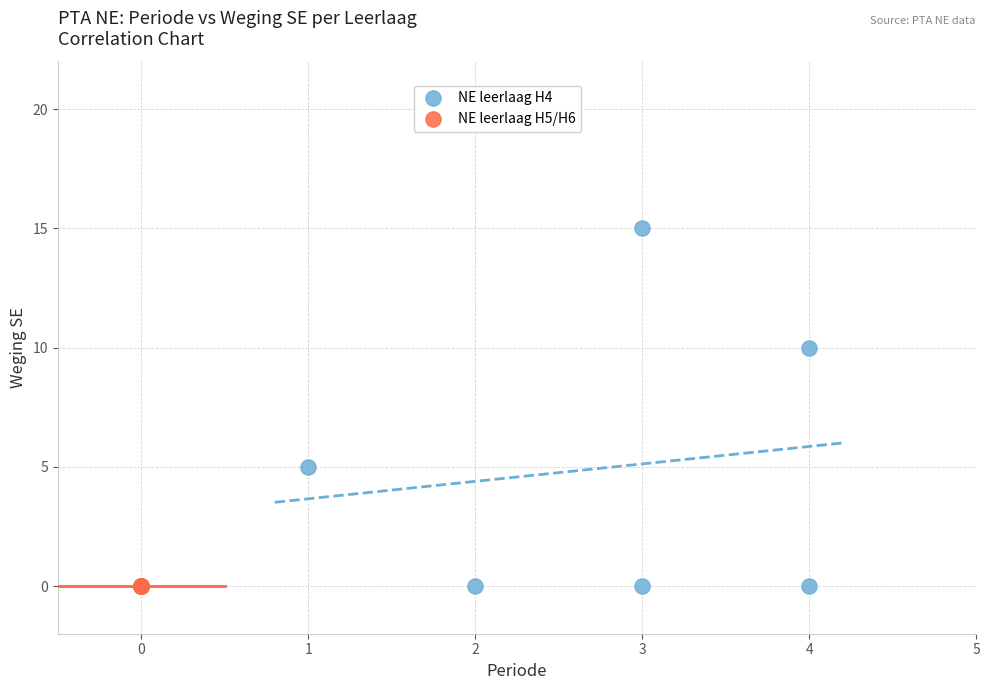

Which series reaches the maximum Y coordinate?

NE leerlaag H4